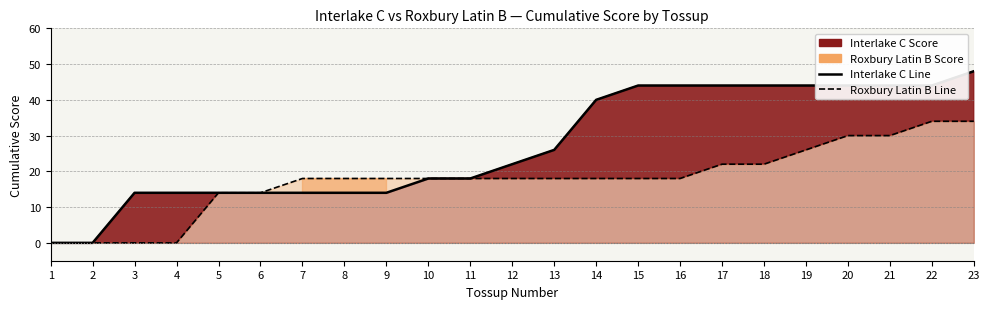

Reading left to right, extract all data points from this chart.

Interlake C Score: 0	0	14	14	14	14	14	14	14	18	18	22	26	40	44	44	44	44	44	44	44	44	48
Roxbury Latin B Score: 0	0	0	0	14	14	18	18	18	18	18	18	18	18	18	18	22	22	26	30	30	34	34